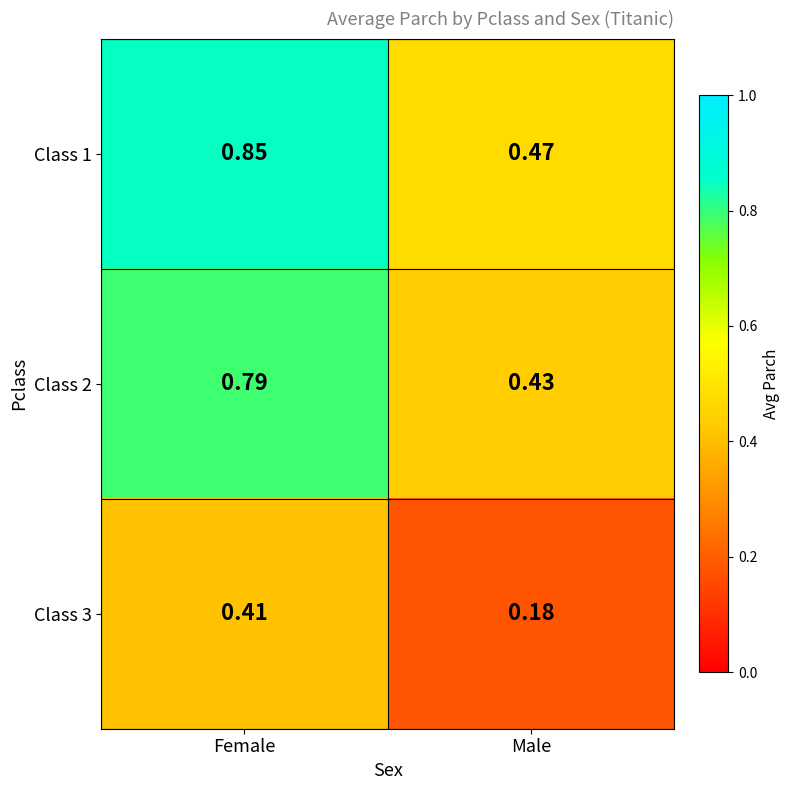

At Female, list the series in order from largest to smallest.

Class 1, Class 2, Class 3